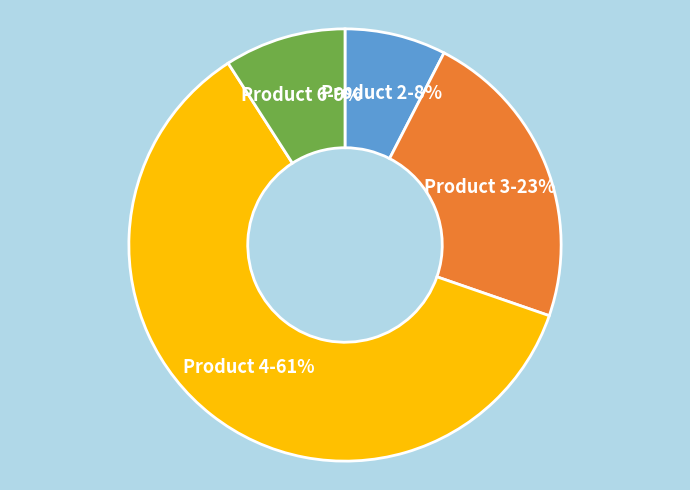

Is there any slice that represents more than half of the pie?

Yes